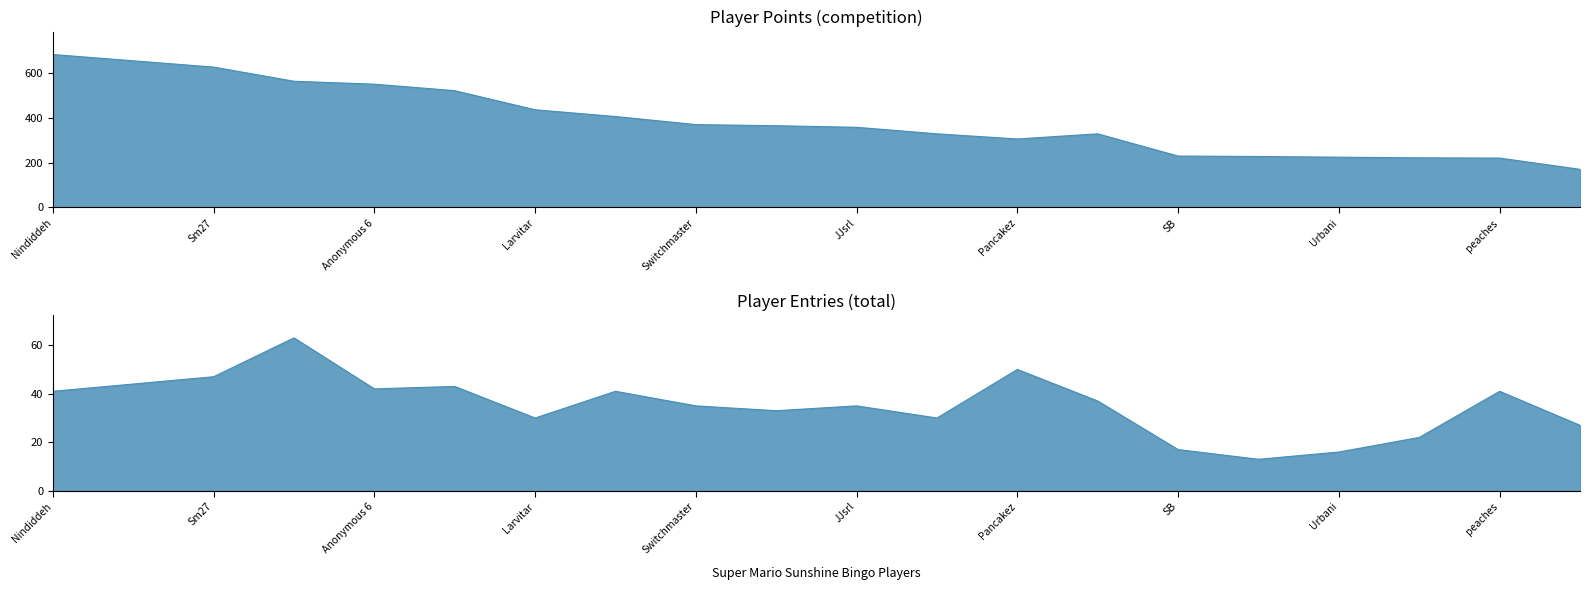

At which label is Points closest to 425?

Larvitar